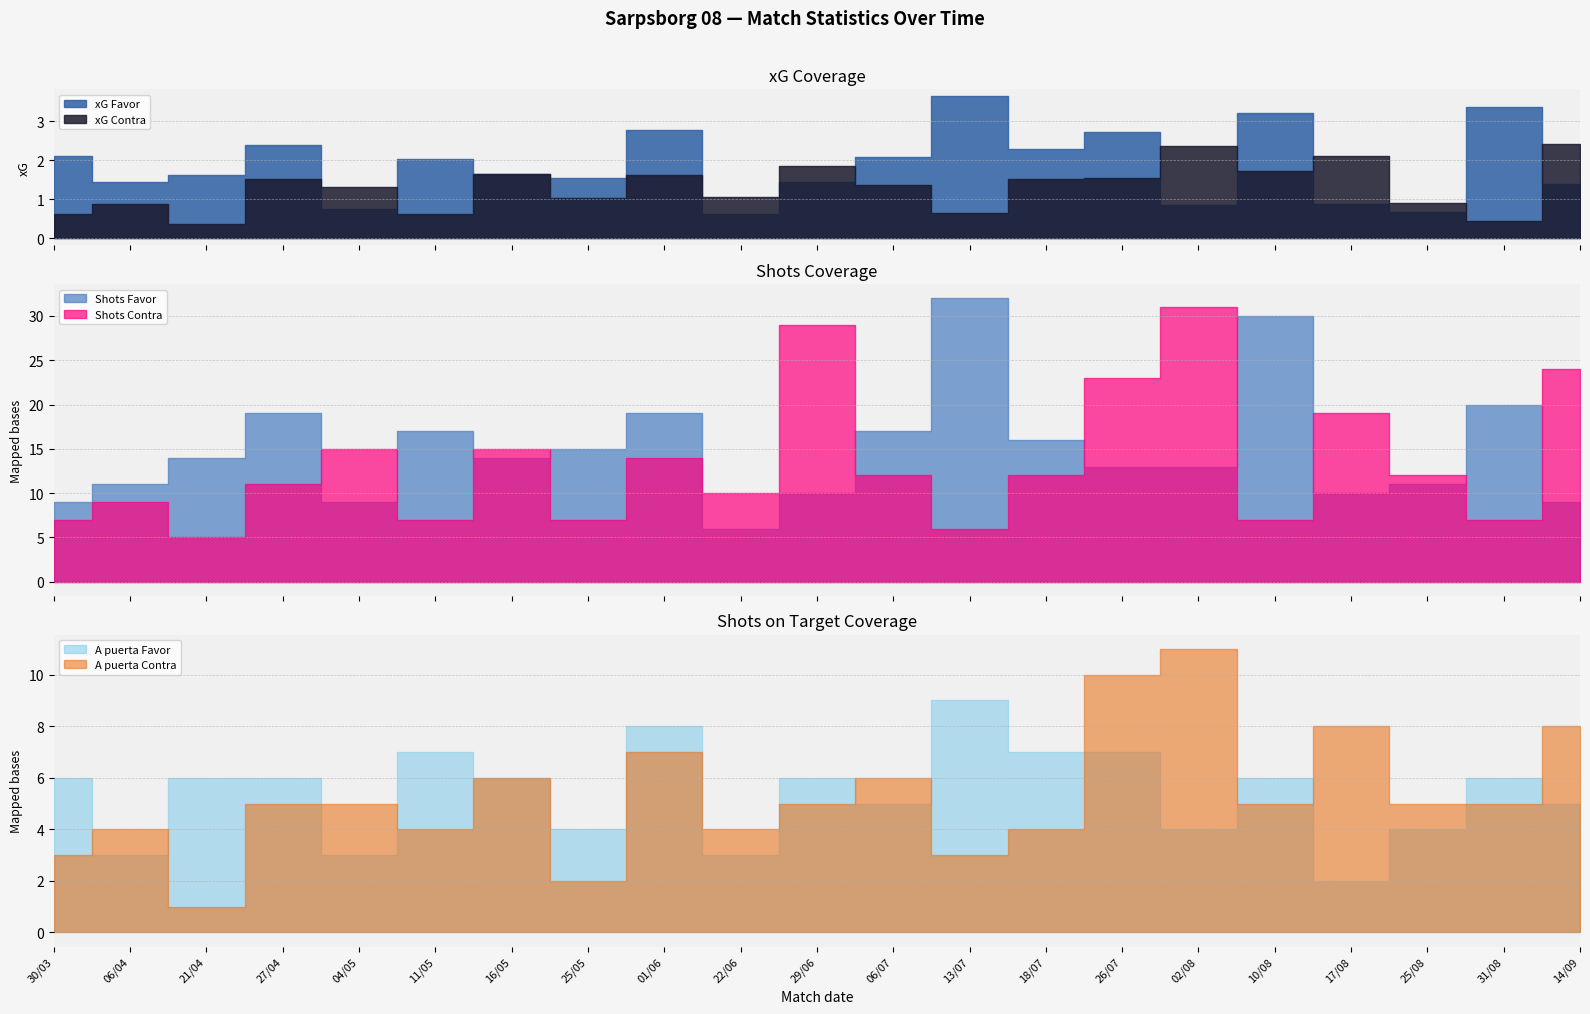

How many distinct data groups are displayed?

6